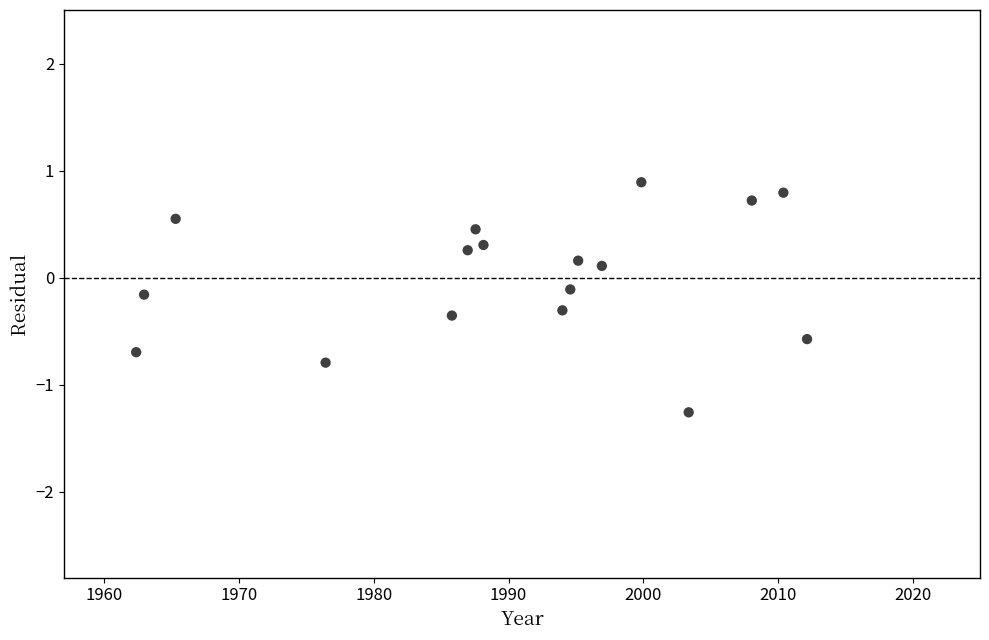

What is the range of X values (max minus min)?

49.8